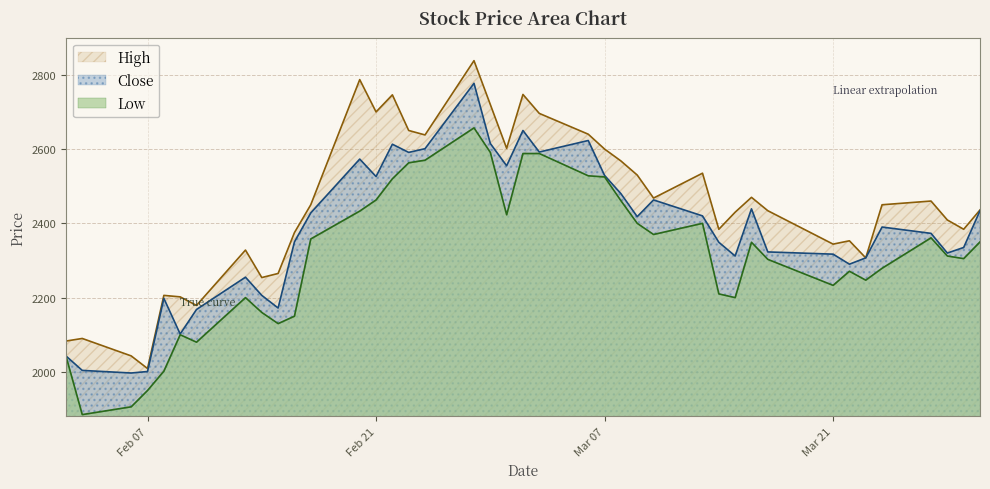

Which series has the largest total across all categories?

High